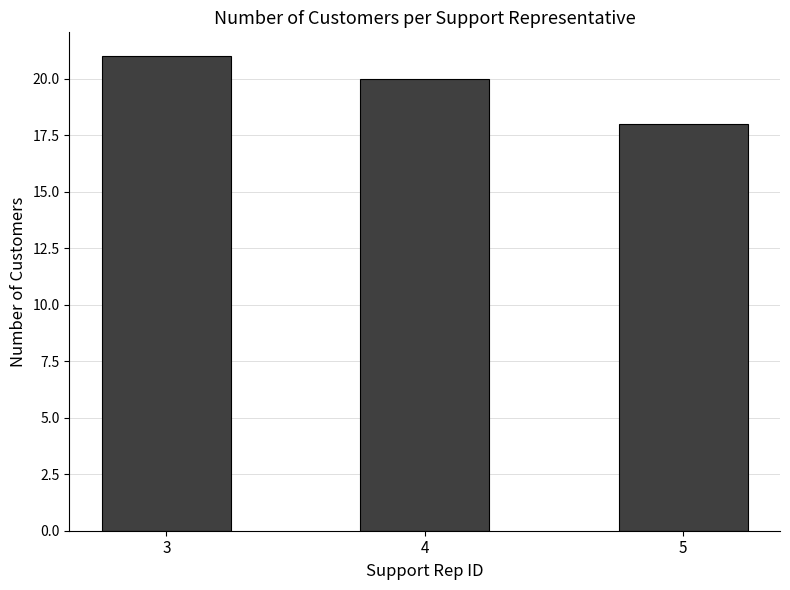

Read the value at 3.

21